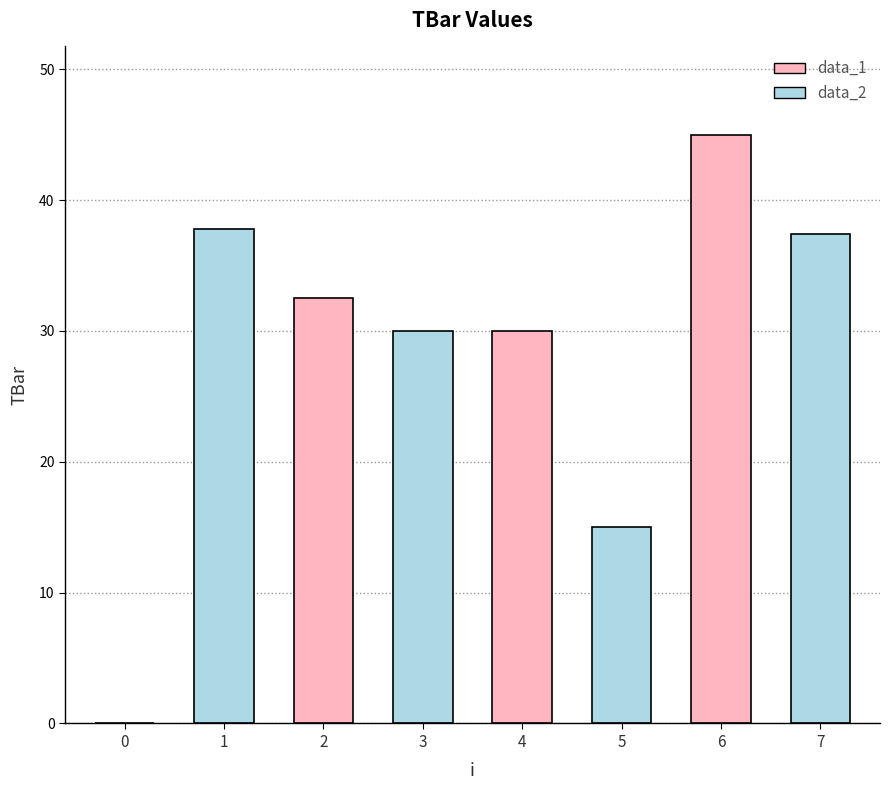

At which category does the chart reach its peak across all series?

6